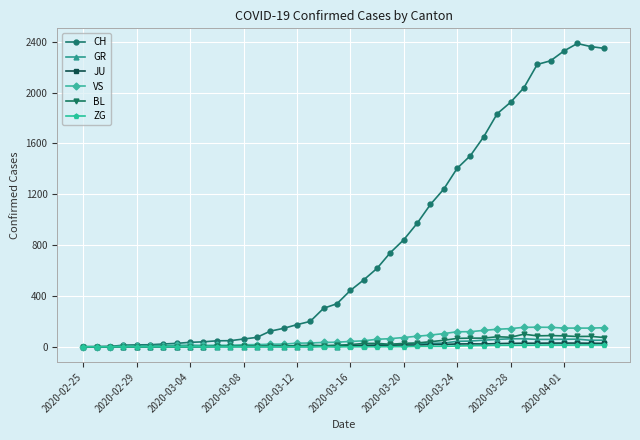

At how many categories does at least one series exceed 663?

17